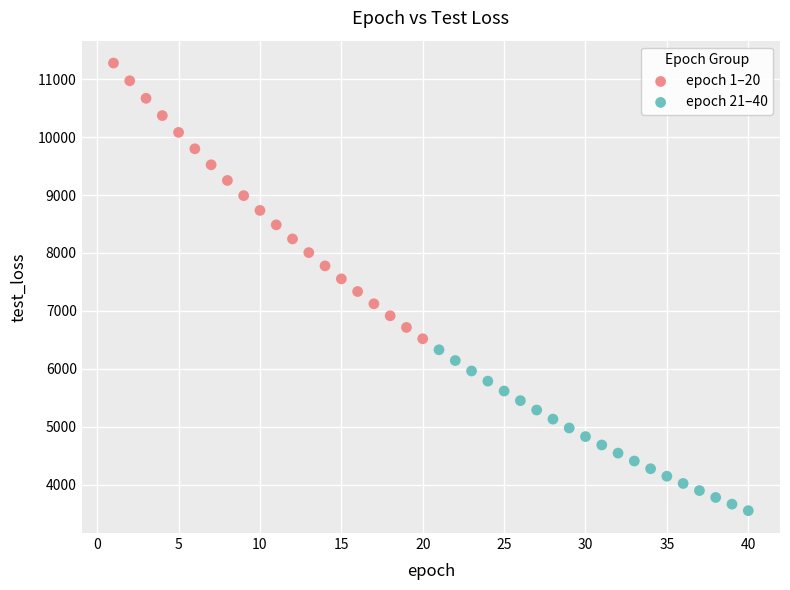

Which series contains the lowest Y value?

epoch 21–40